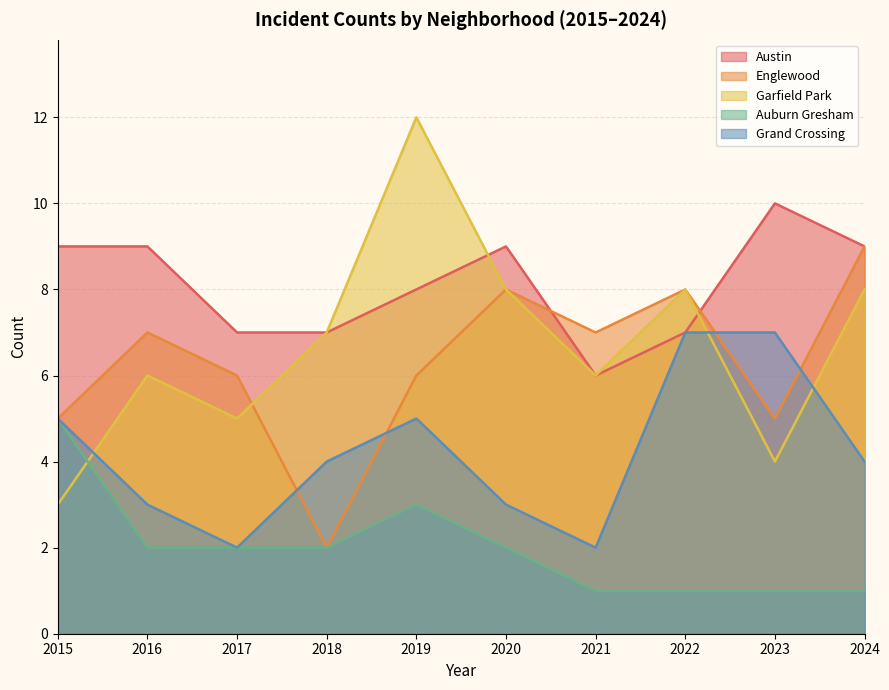

Does the chart display data point markers on the line(s)?

No